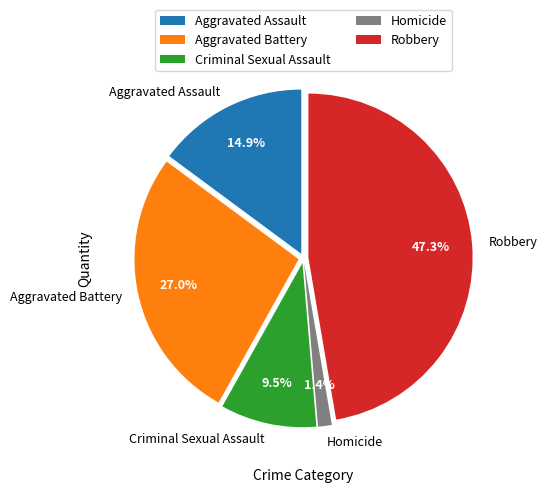

Does Robbery account for over 50% of the chart?

No